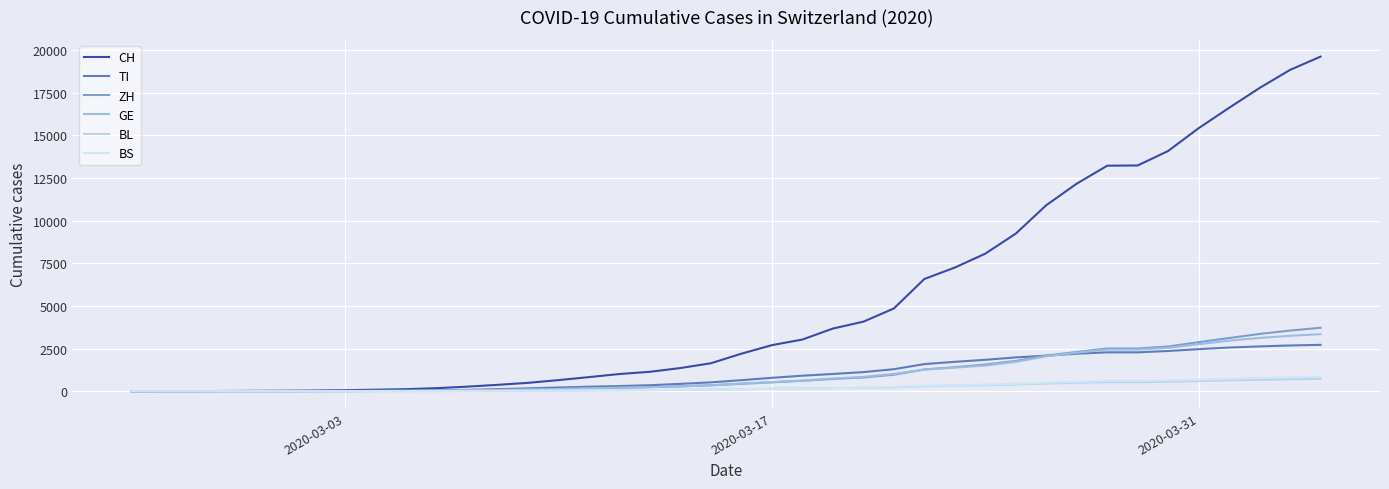

How many lines are shown in the chart?

6